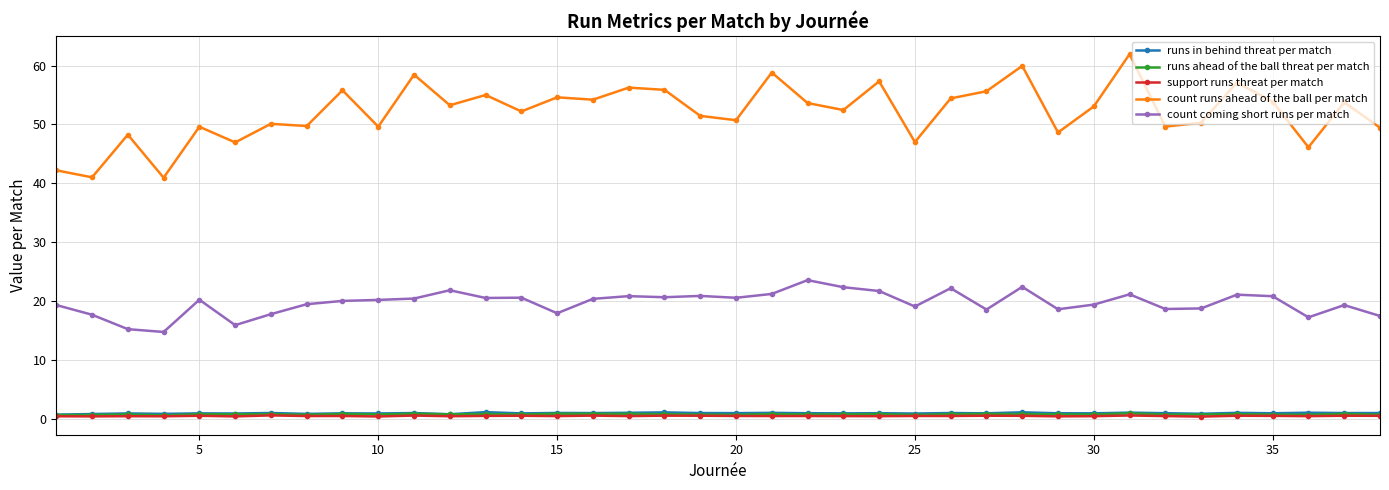

At how many categories does at least one series exceed 33?

38